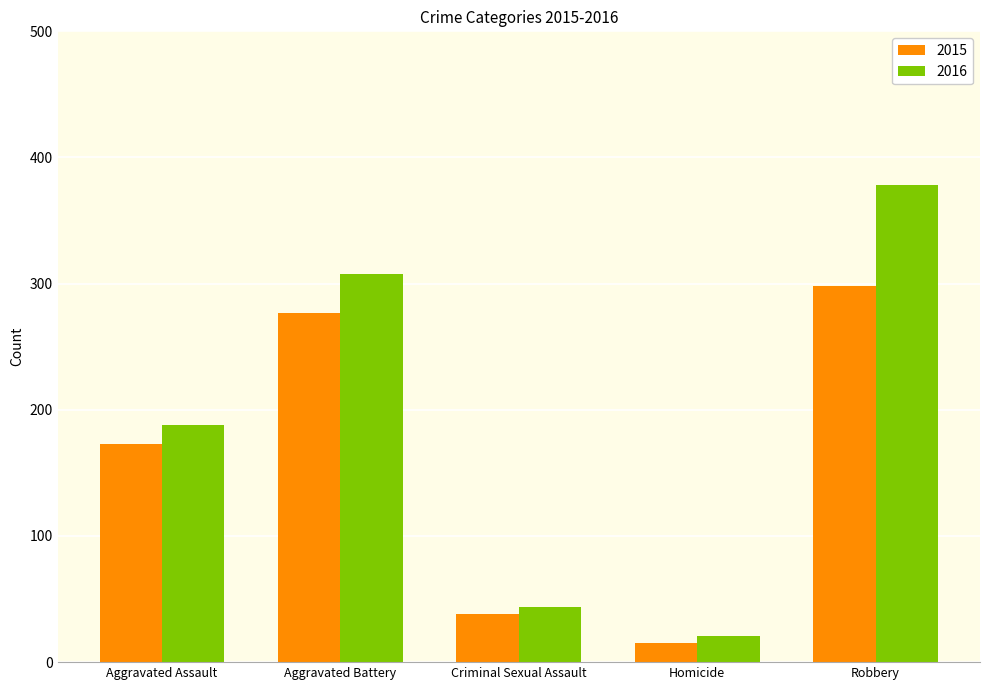

At which label does 2015 reach its minimum?

Homicide